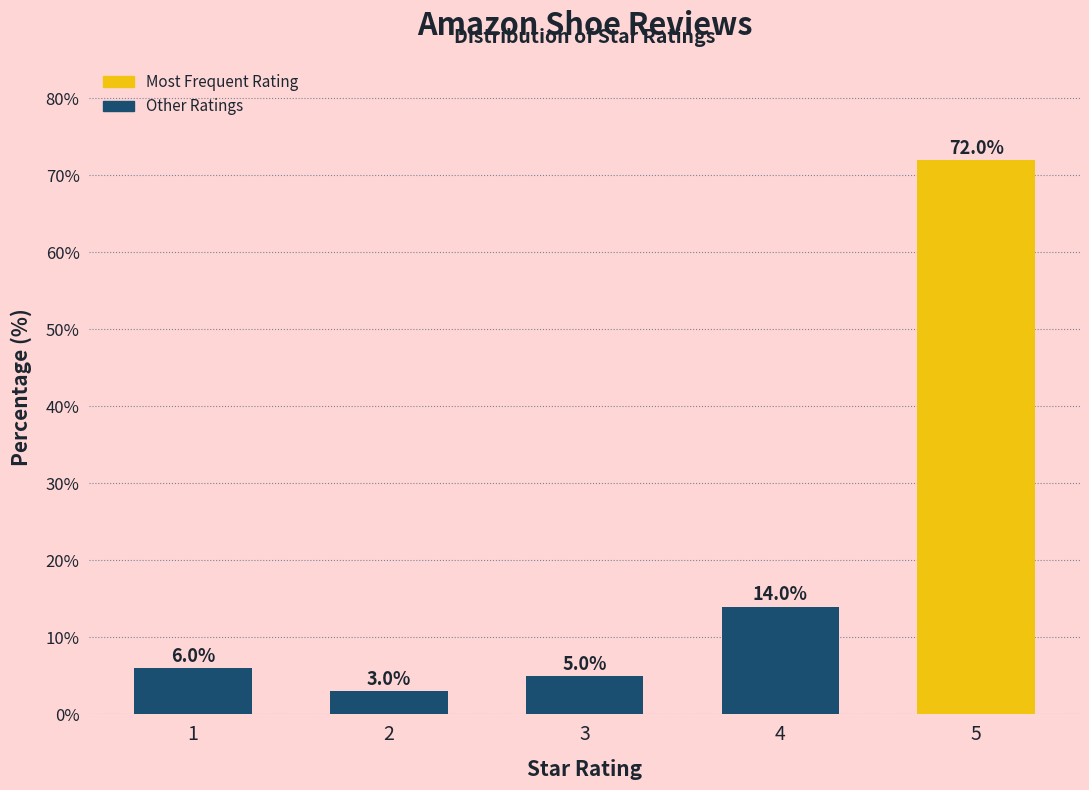

Reading left to right, transcribe all the data shown in this chart.

6.0	3.0	5.0	14.0	72.0